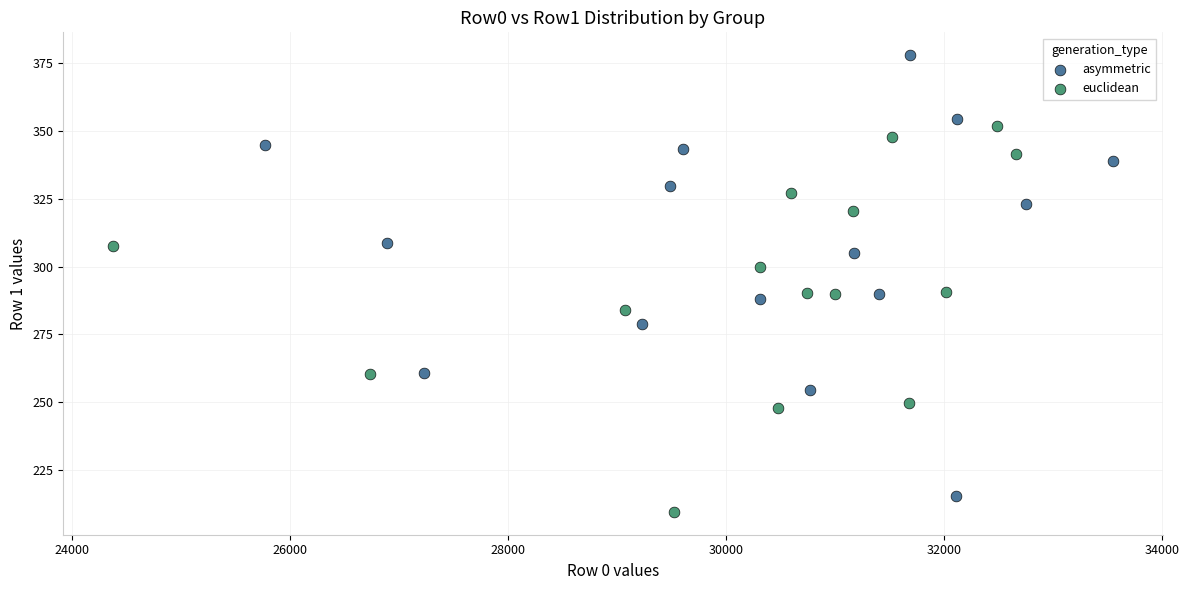

Which series contains the highest Y value?

asymmetric